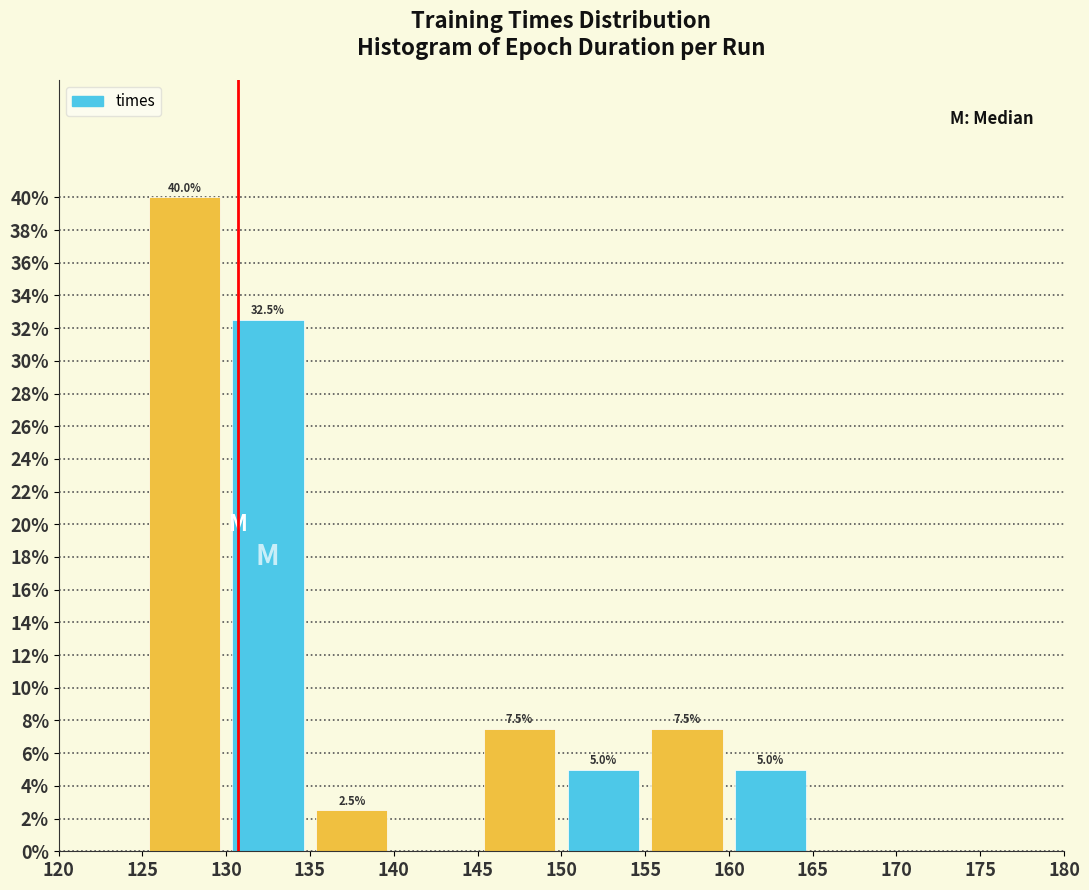

Over which range of the x-axis is the bar tallest?

125 to 130